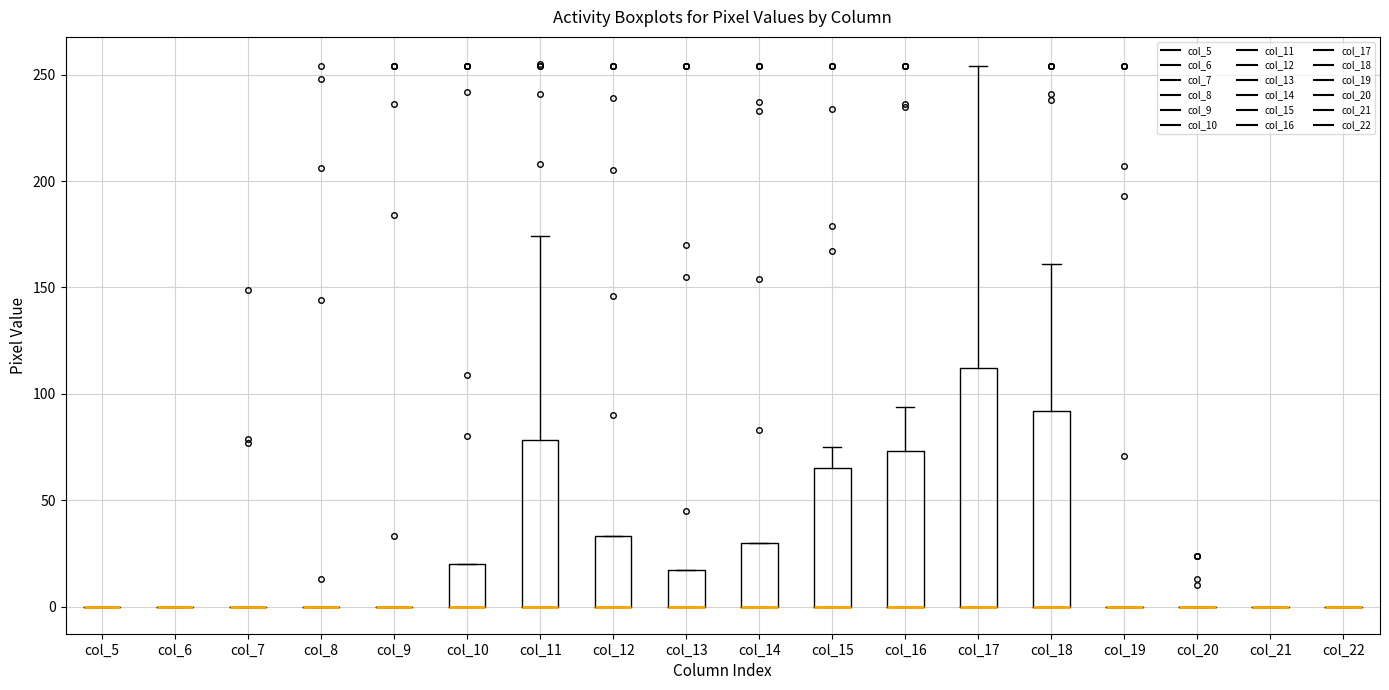

Comparing the boxes themselves (not the whiskers), which one is the tallest?

col_17